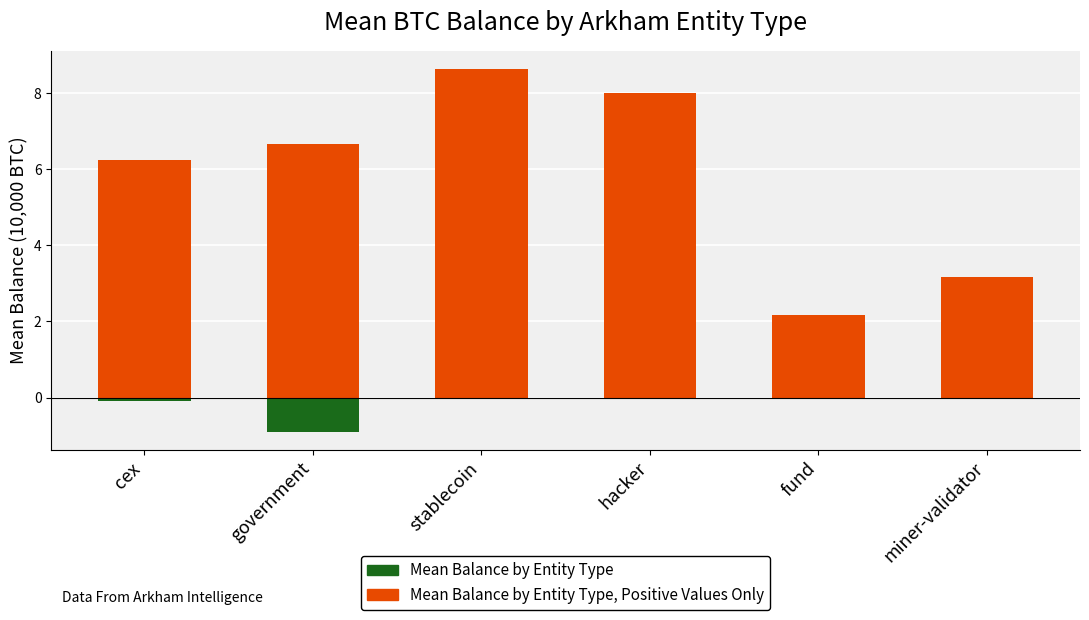

How many values in the Mean Balance by Entity Type, Positive Values Only series exceed 6?

4